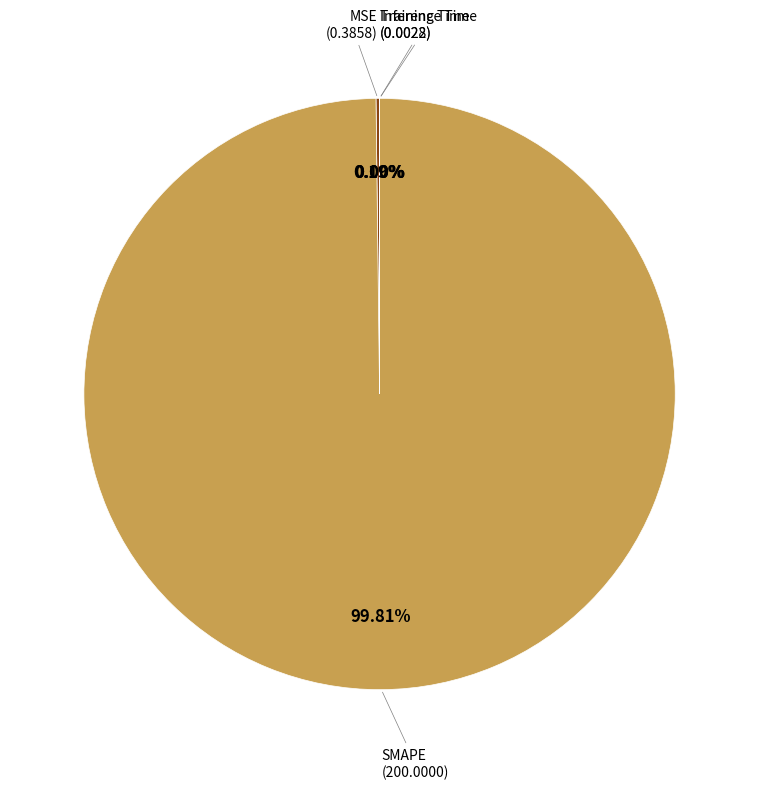

Which category accounts for the majority?

SMAPE